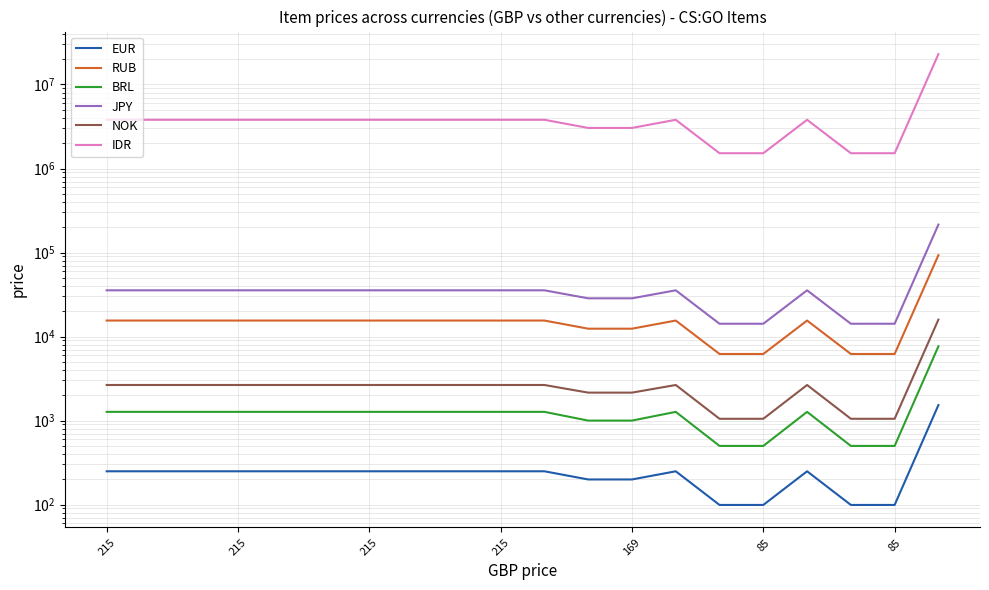

True or false: IDR and RUB cross at least once.

False